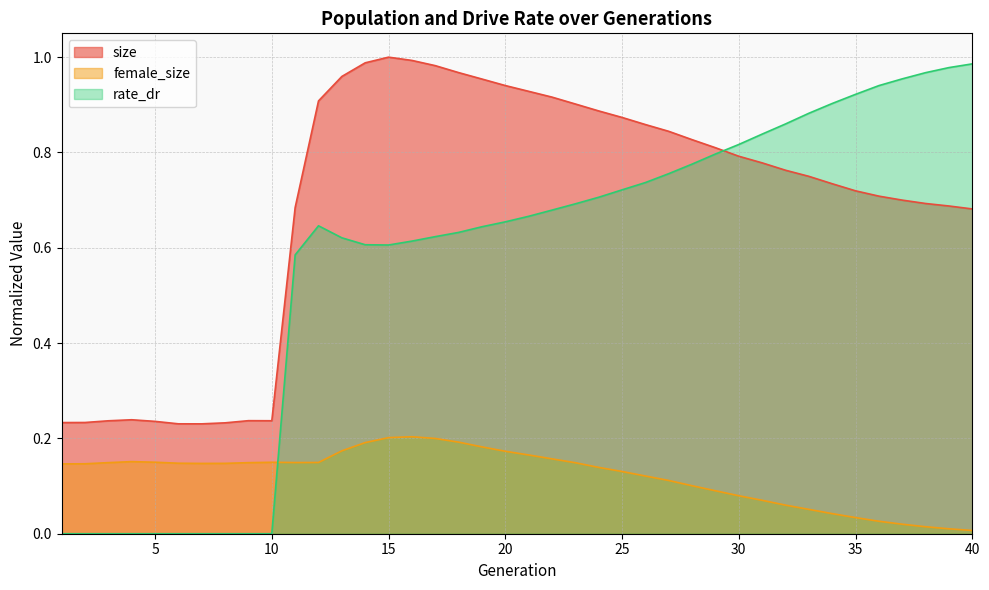

In size, how many points are lower than both neighbors (excluding endpoints)?

2